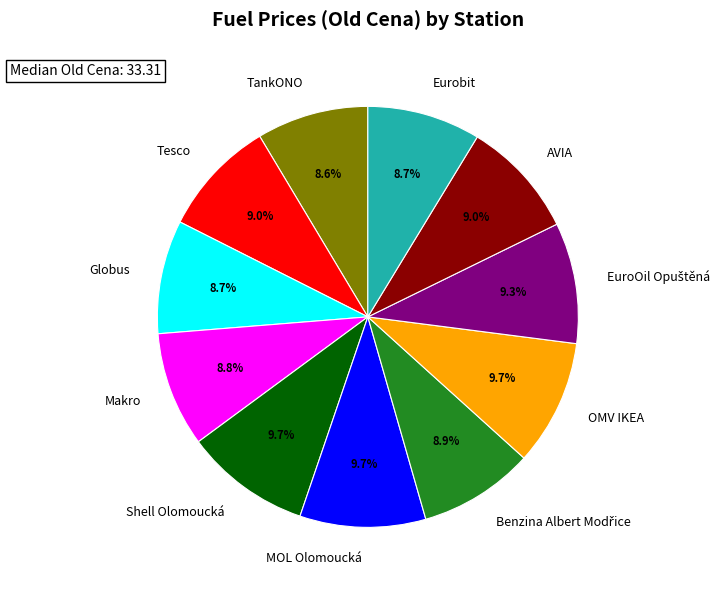

To the nearest percent, what is the difference between the largest and smallest slice percentages?

1%